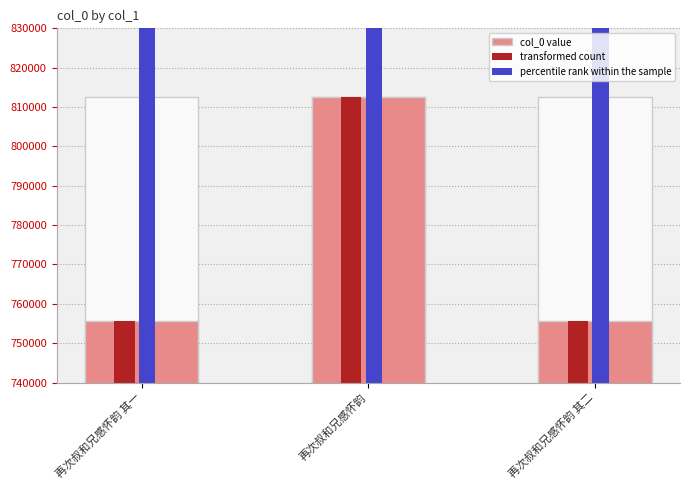

Are the bars horizontal?

No